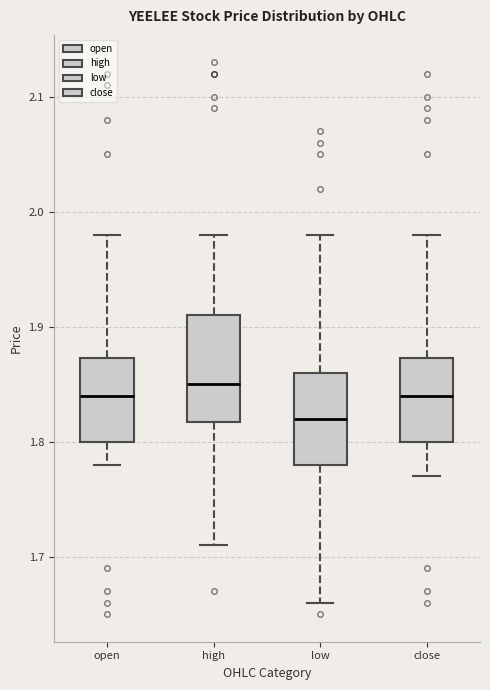

Where is the upper edge of the box for open on the y-axis? The values are not printed on the chart, so give them approximately, as read against the axis.

1.87